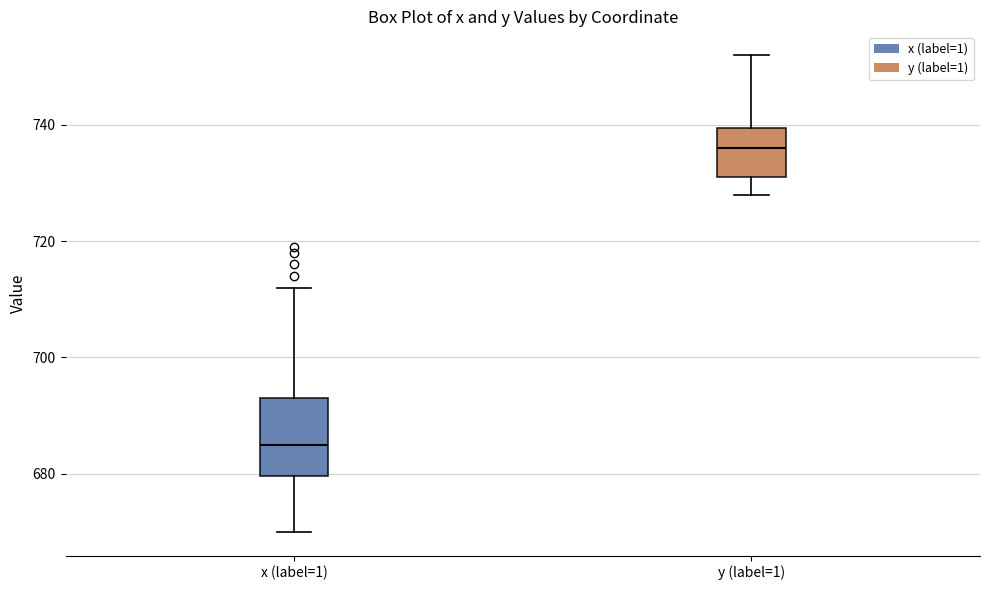

Which box's median line is the highest?

y (label=1)